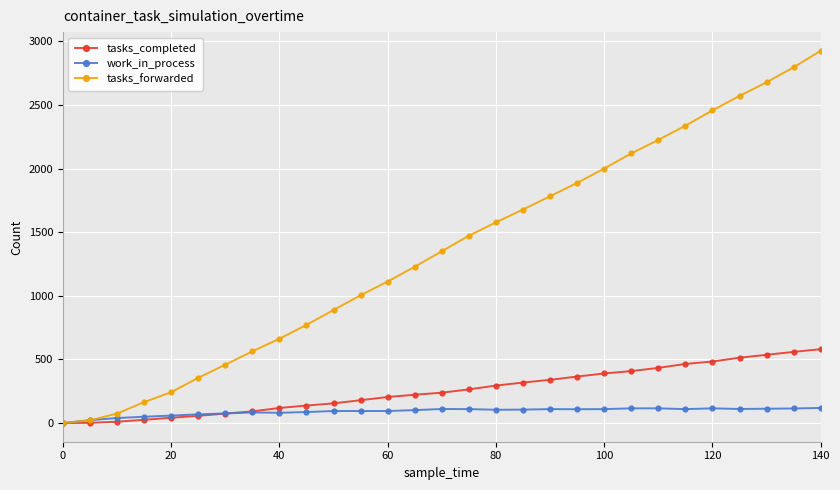

Rank the series by their maximum value, from highest to lowest.

tasks_forwarded, tasks_completed, work_in_process